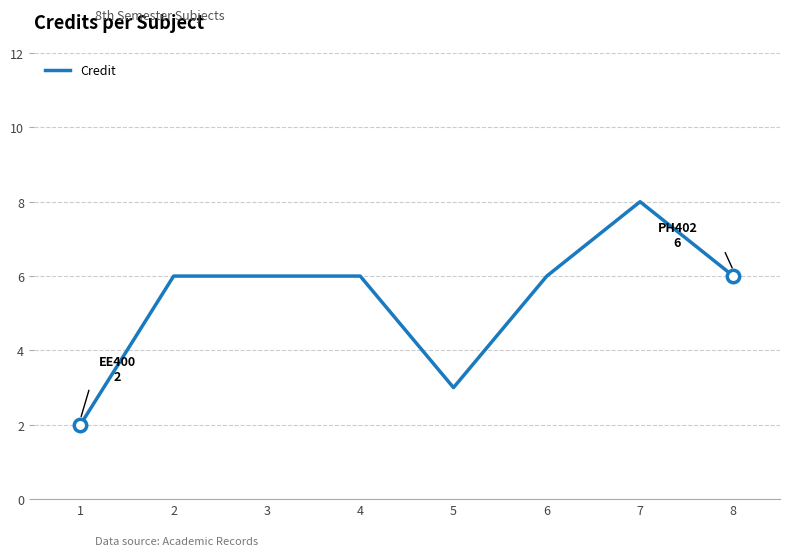

What is the change in value from 2 to 7?

+2